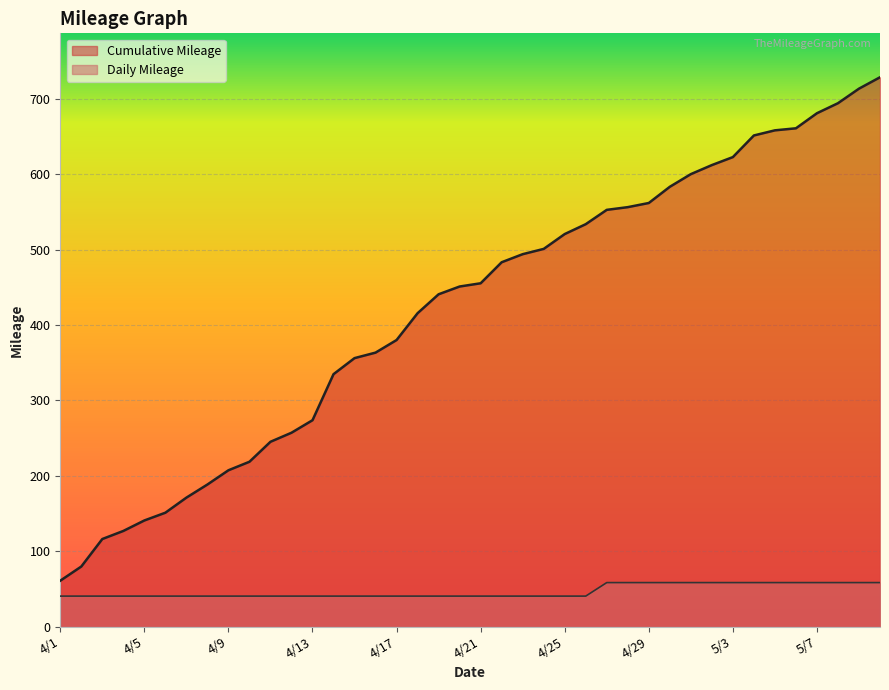

Is it true that Daily Mileage equals 40.4 at 4/11?

True